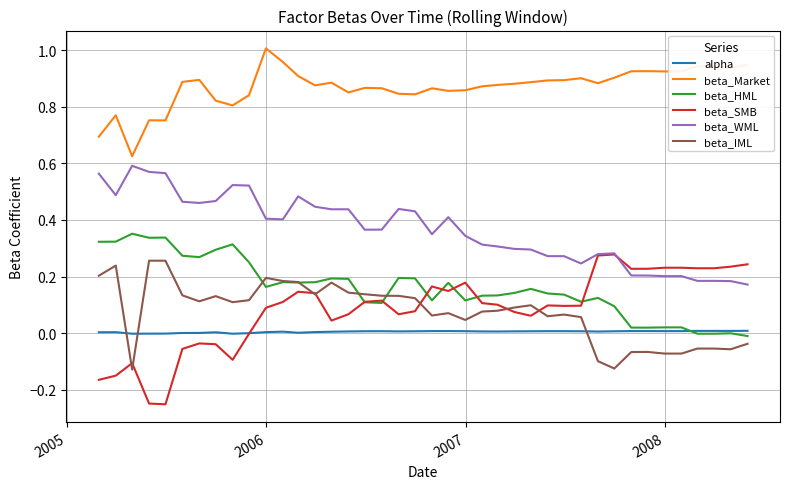

Which series ends up on top after the final intersection of alpha and beta_IML?

alpha